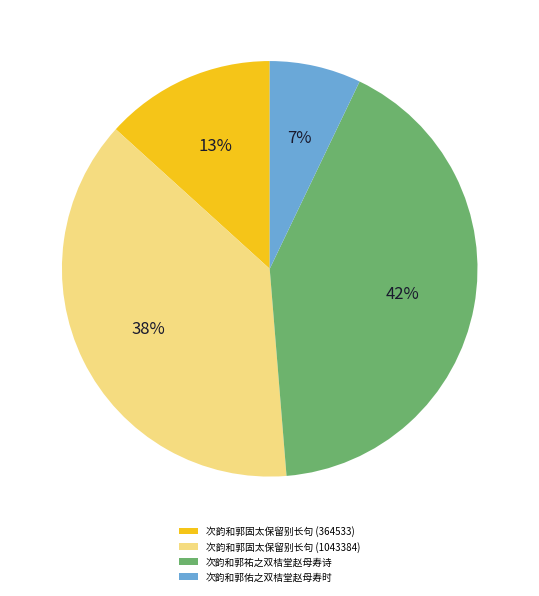

Which has a higher value, 次韵和郭佑之双桔堂赵母寿时 or 次韵和郭固太保留别长句 (364533)?

次韵和郭固太保留别长句 (364533)